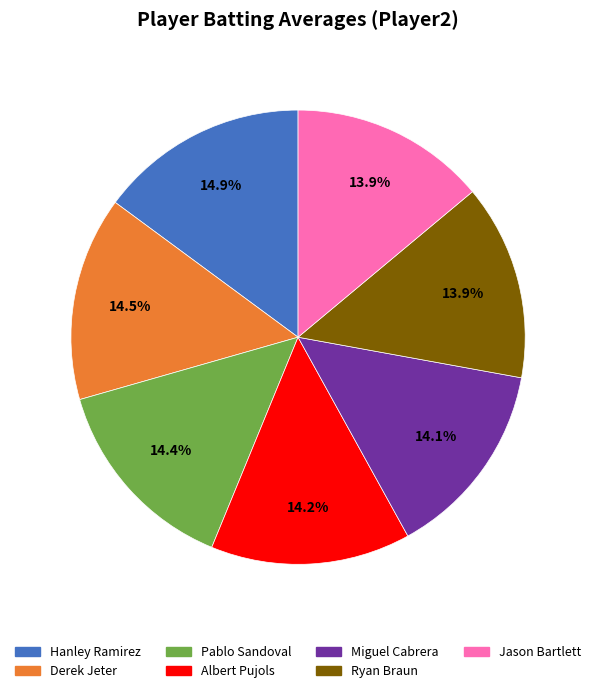

Does any single category account for the majority?

No